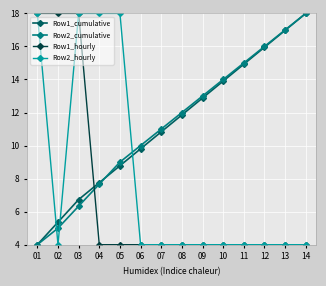

What is the difference between the highest and lowest values at 12?

12.0